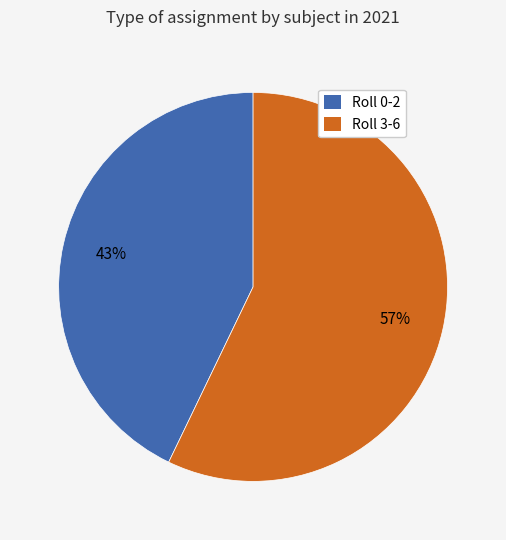

Is there a majority slice in this chart?

Yes